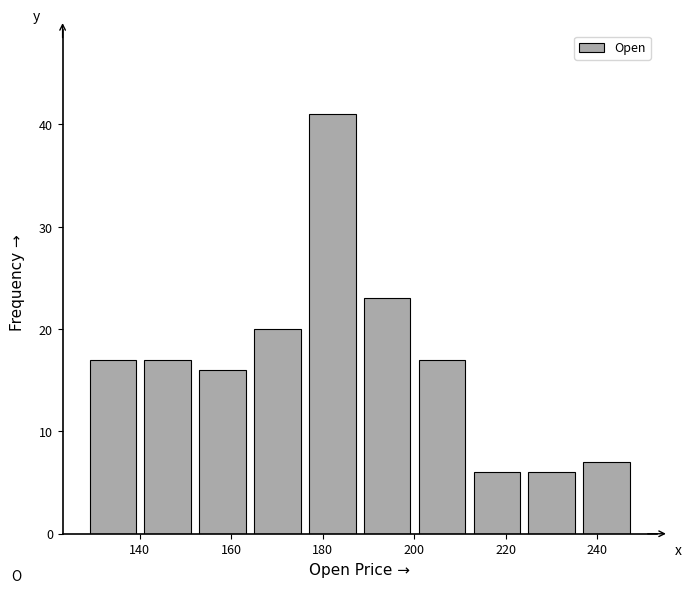

Reading left to right, list every bar in this chart as the range it spans on the x-axis followed by its height. Neither the bar edges nor the heights are printed on the chart, so give them approximately, as read against the axes.

129 to 141: 17
141 to 153: 17
153 to 165: 16
165 to 177: 20
177 to 189: 41
189 to 201: 23
201 to 213: 17
213 to 225: 6
225 to 237: 6
237 to 249: 7